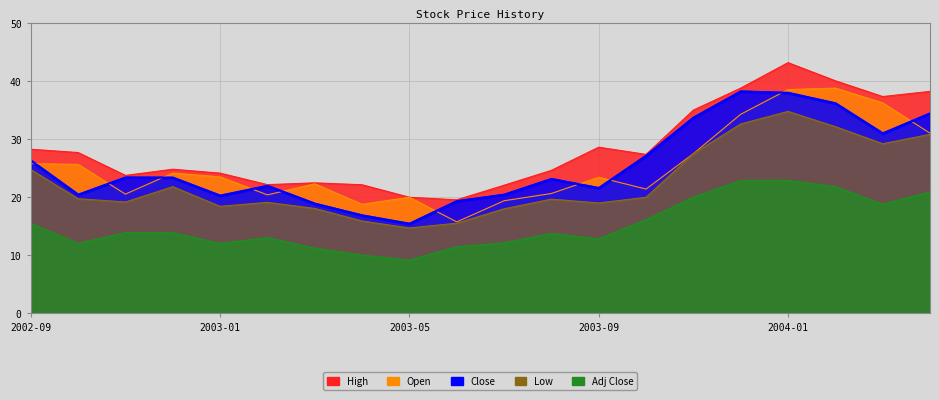

At which category is the sum across all series the highest?

2004-01